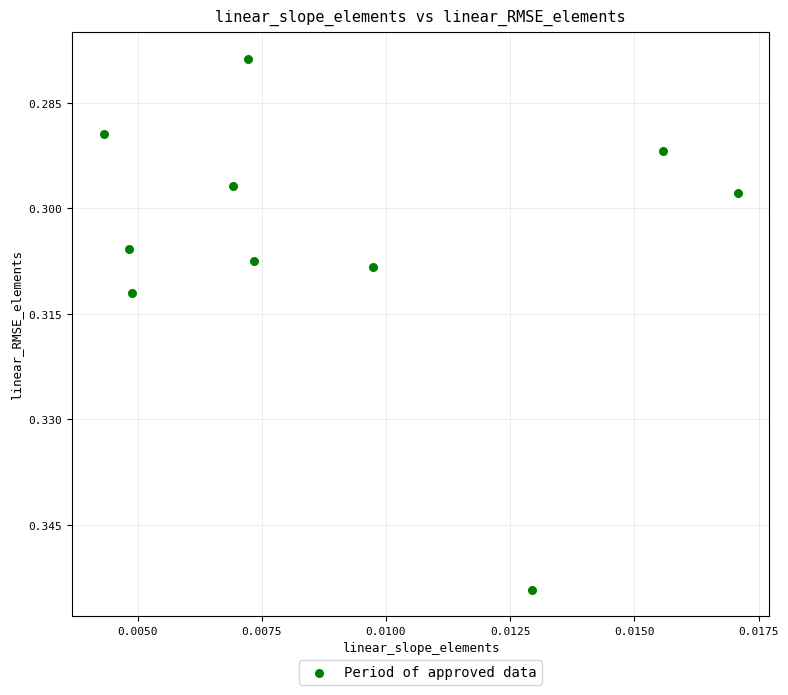

How many data points are displayed?

10